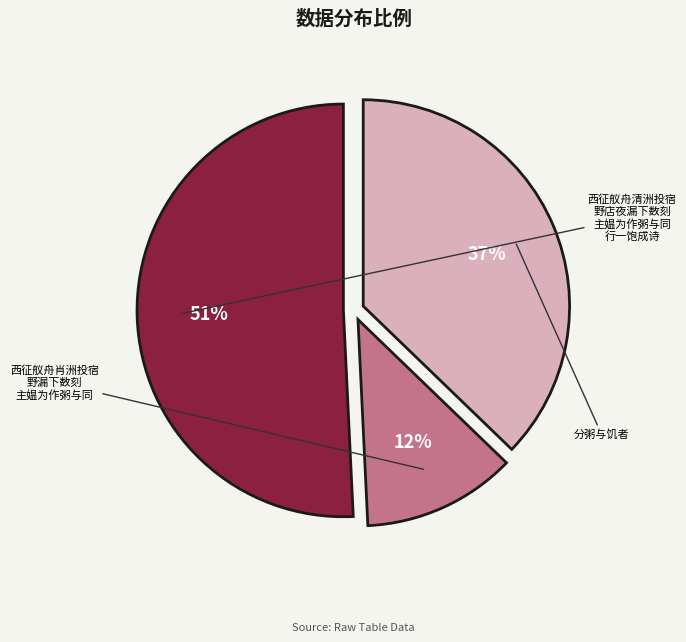

To the nearest percent, what is the average slice percentage?

33%